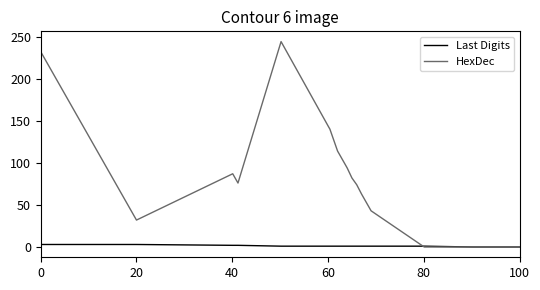

List the series in order of their overall mean, highest first.

HexDec, Last Digits